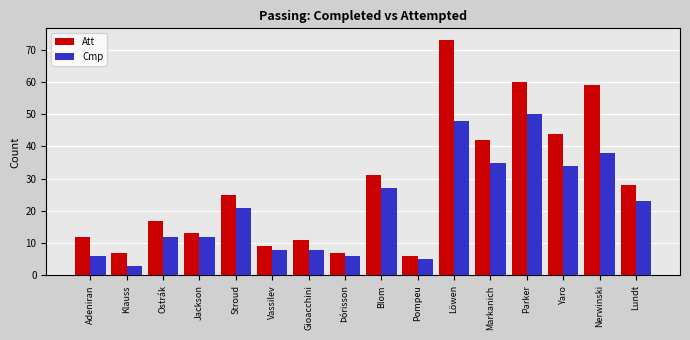

What is the sum of the Att values at Parker and Nerwinski?

119